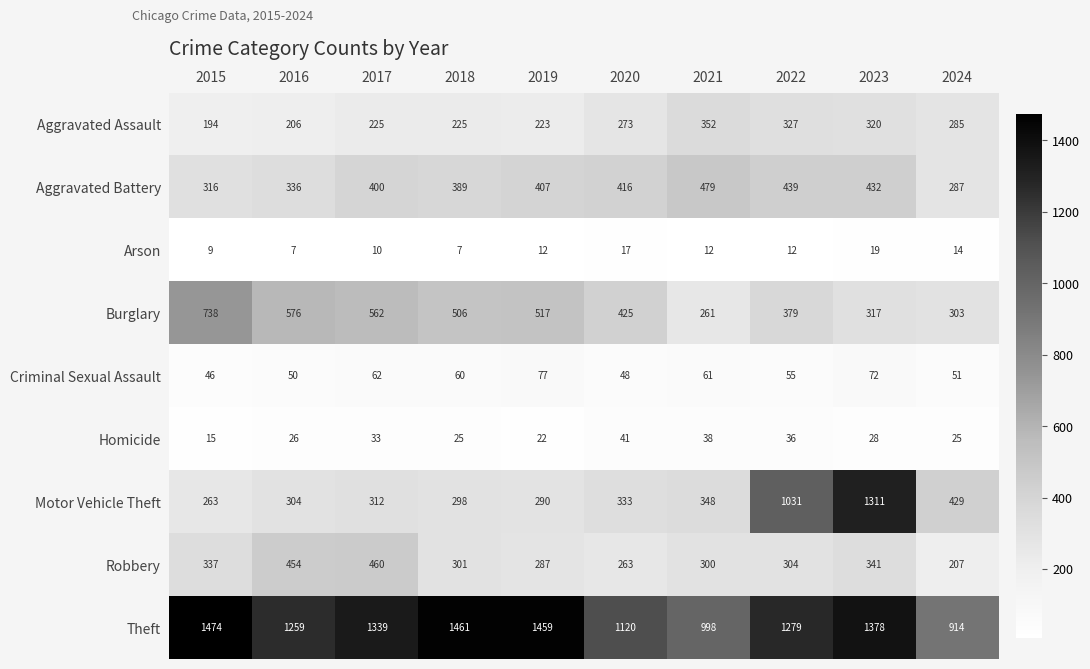

What is the average value of the Motor Vehicle Theft series?

492